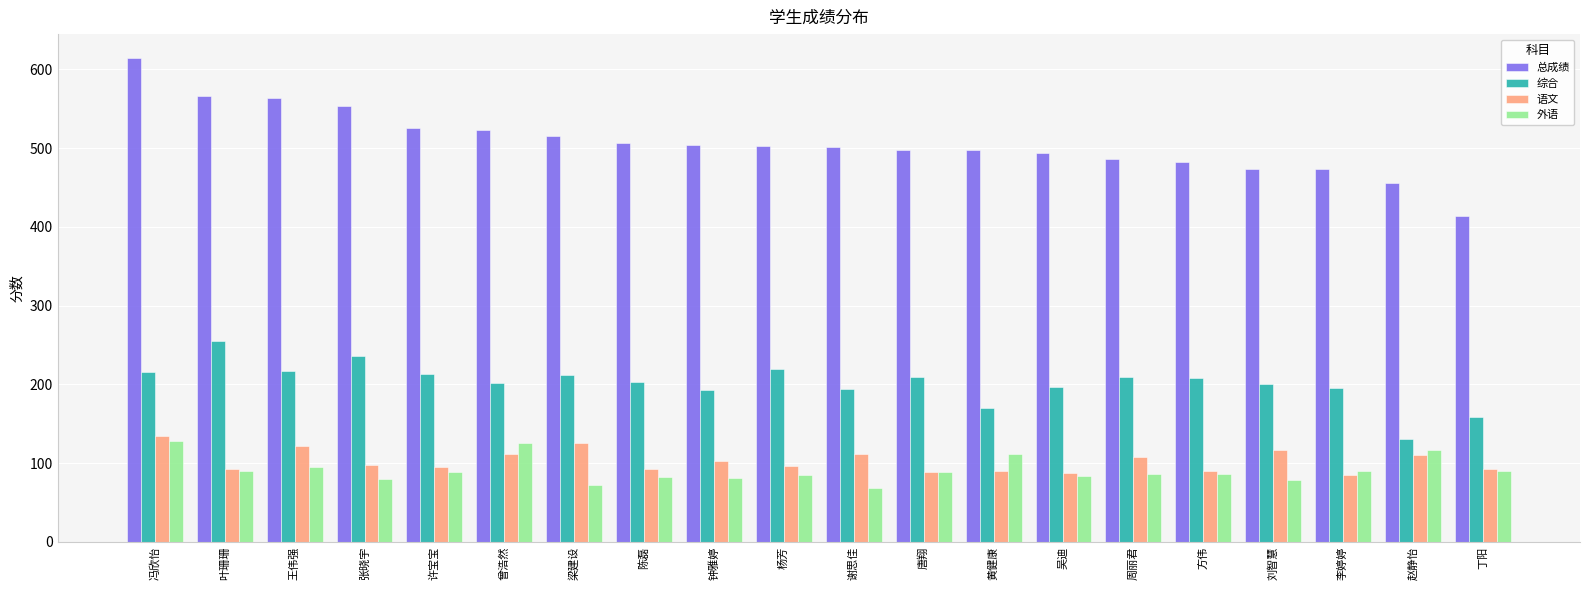

Which series has the widest spread of values?

总成绩